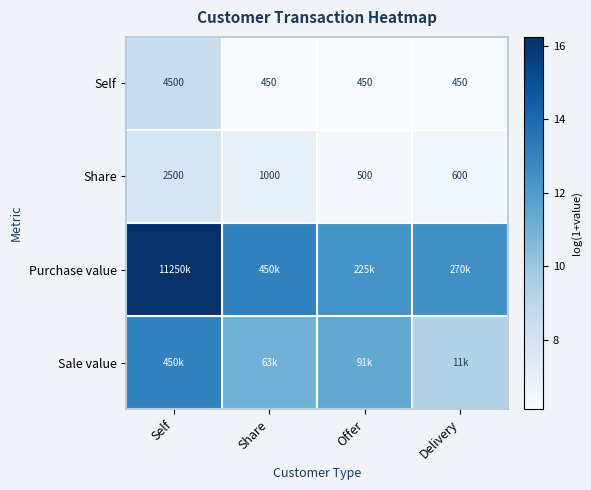

Where does the Share series first go above 1000?

Self